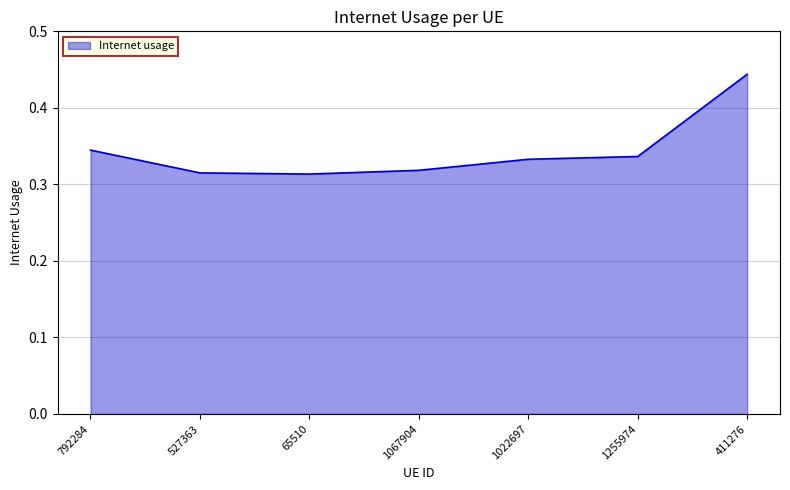

True or false: the data has more than 2 interior local peaks.

False